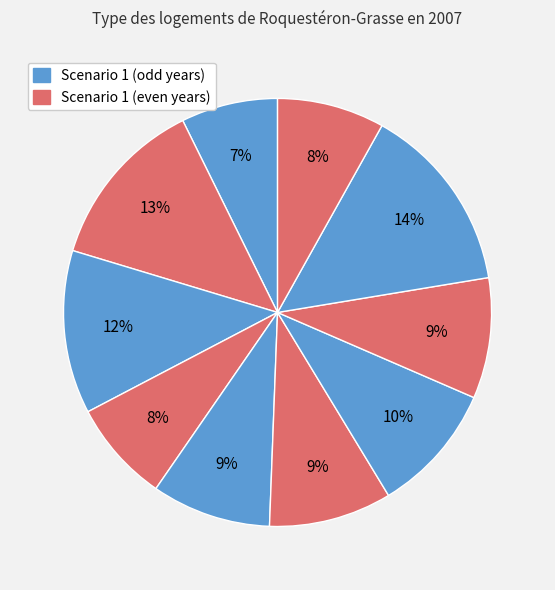

Is there any slice that represents more than half of the pie?

No